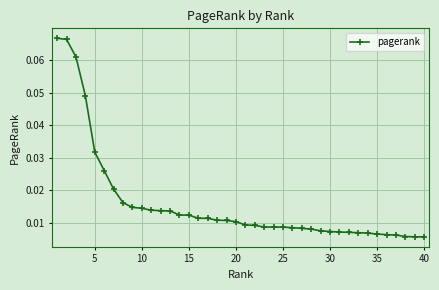

What is the sum of all values?

0.6